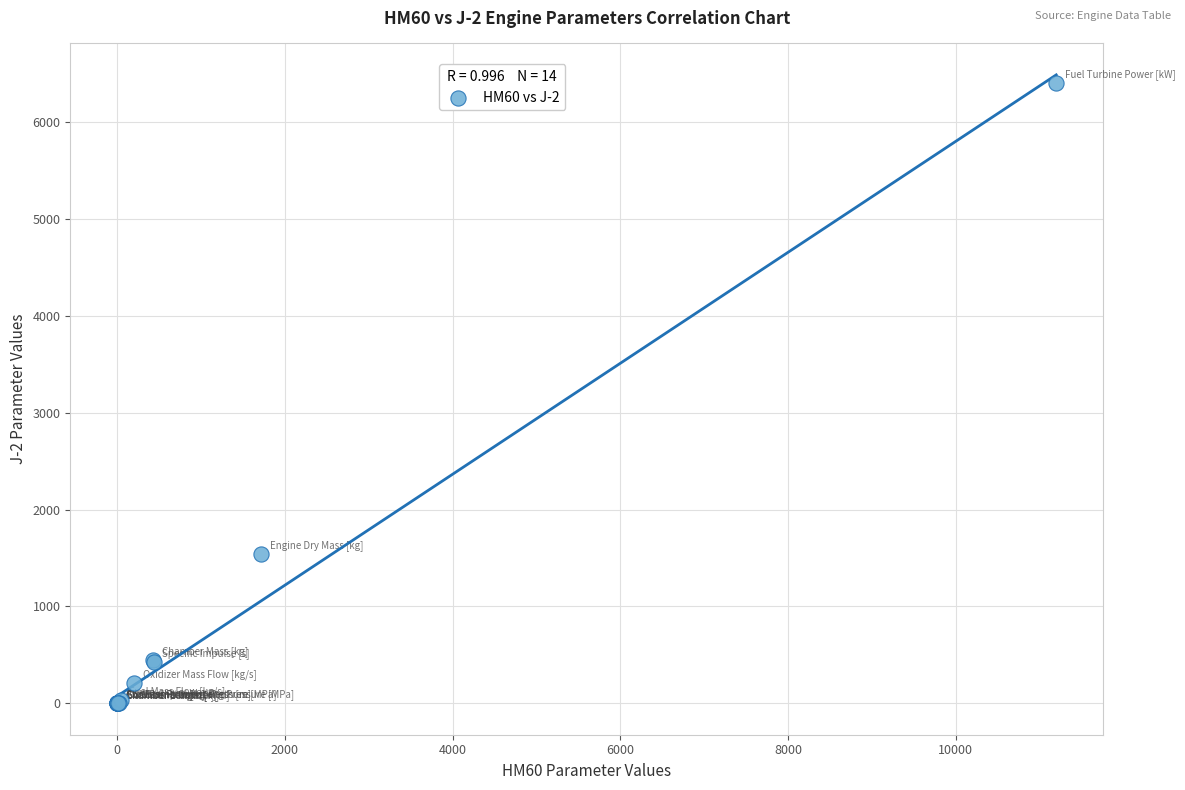

What Y value in the scatter plot is closest to 3201?

1542.0